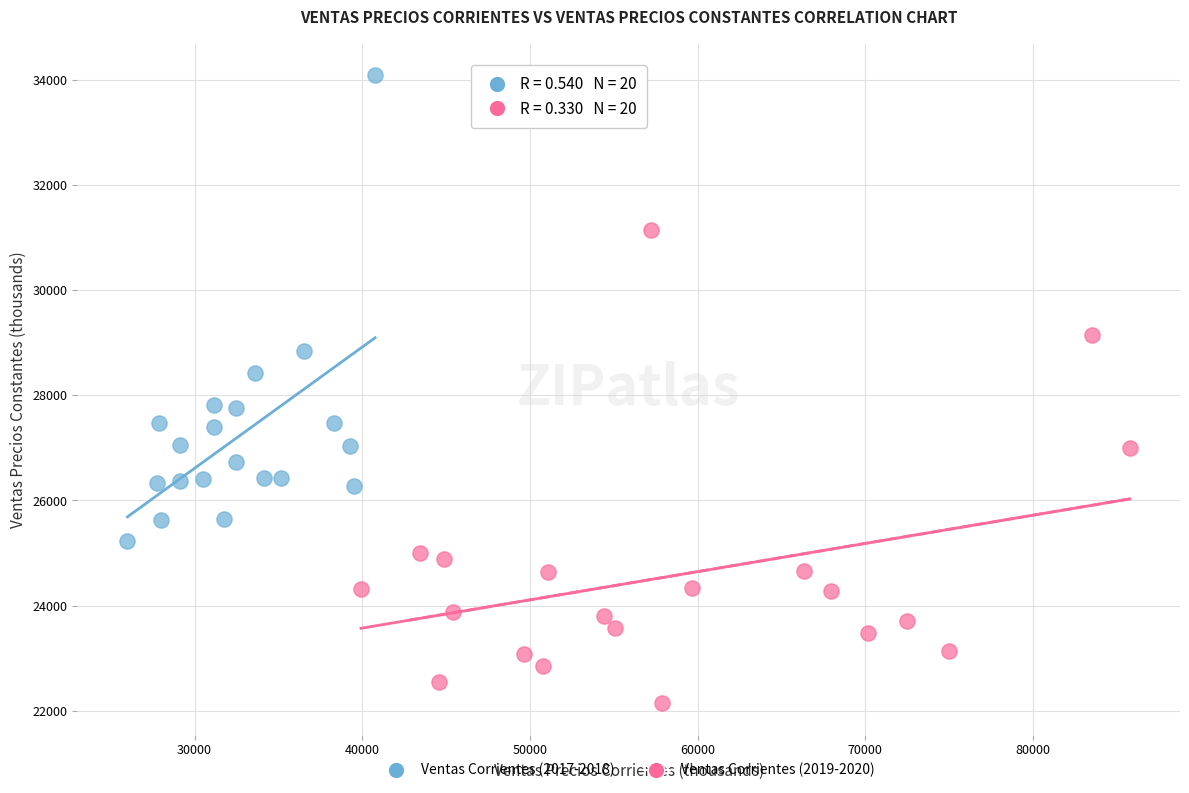

Which series contains the highest Y value?

Ventas Corrientes (2017-2018)